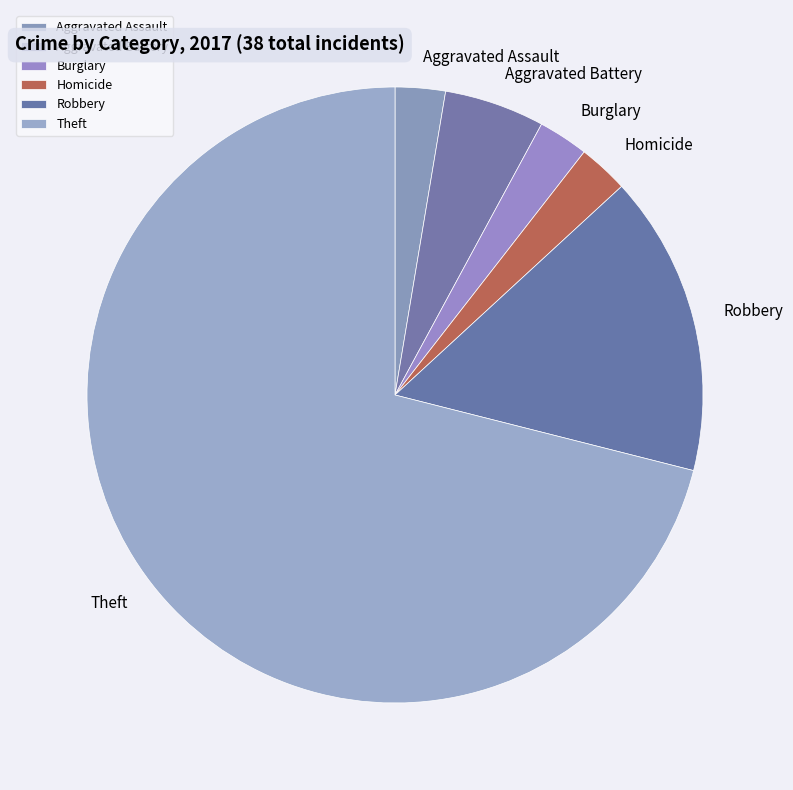

Is the sum of Burglary and Theft greater than half?

Yes